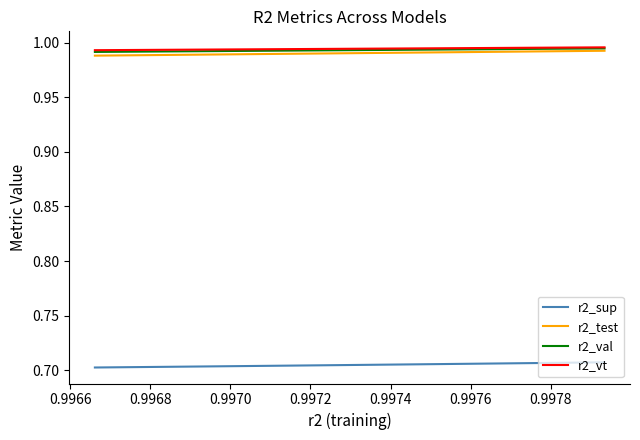

True or false: r2_sup and r2_vt intersect in this chart.

False